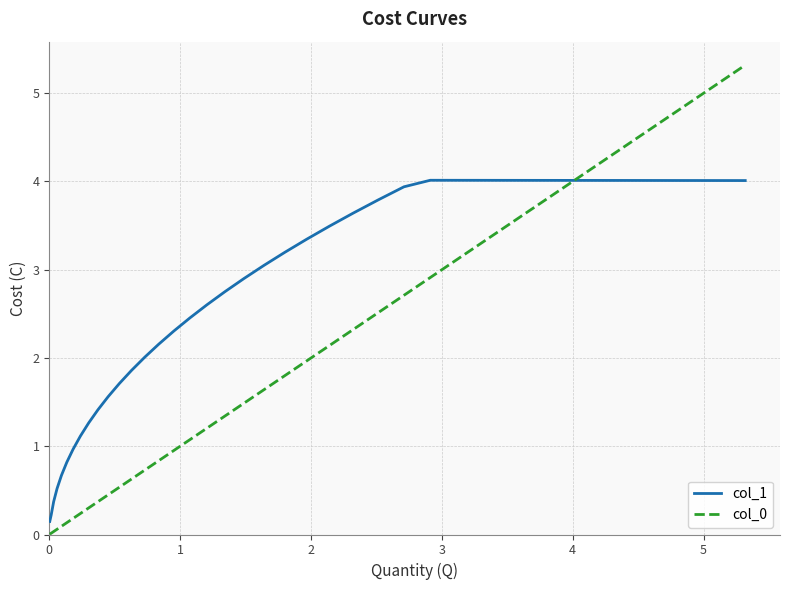

At how many categories does at least one series exceed 3?

20